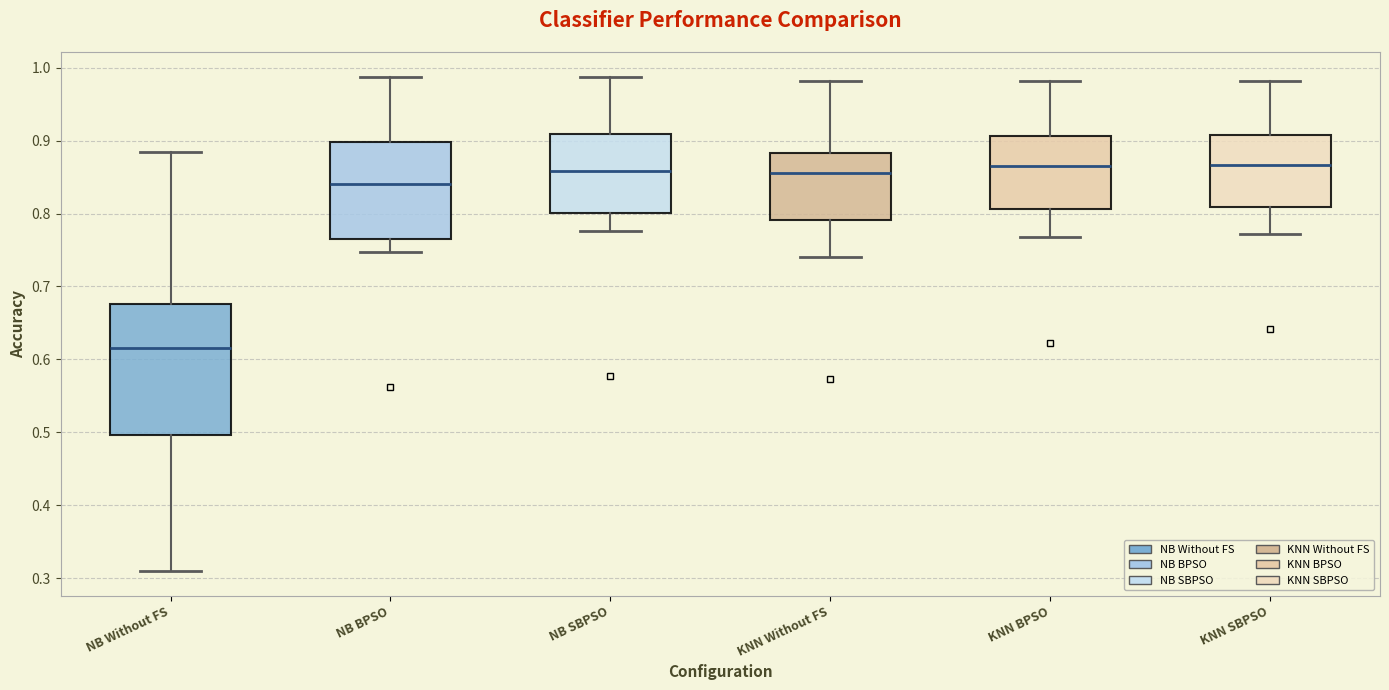

Reading left to right, transcribe this box plot: for each box, give where its median line is, the range the box spans, and where its two whiskers end, as read against the y-axis. The values are not printed on the chart, so give them approximately, as read against the axis.

NB Without FS: median 0.62, box 0.50 to 0.68, whiskers 0.31 to 0.88
NB BPSO: median 0.84, box 0.77 to 0.90, whiskers 0.75 to 0.99
NB SBPSO: median 0.86, box 0.80 to 0.91, whiskers 0.78 to 0.99
KNN Without FS: median 0.86, box 0.79 to 0.88, whiskers 0.74 to 0.98
KNN BPSO: median 0.87, box 0.81 to 0.91, whiskers 0.77 to 0.98
KNN SBPSO: median 0.87, box 0.81 to 0.91, whiskers 0.77 to 0.98